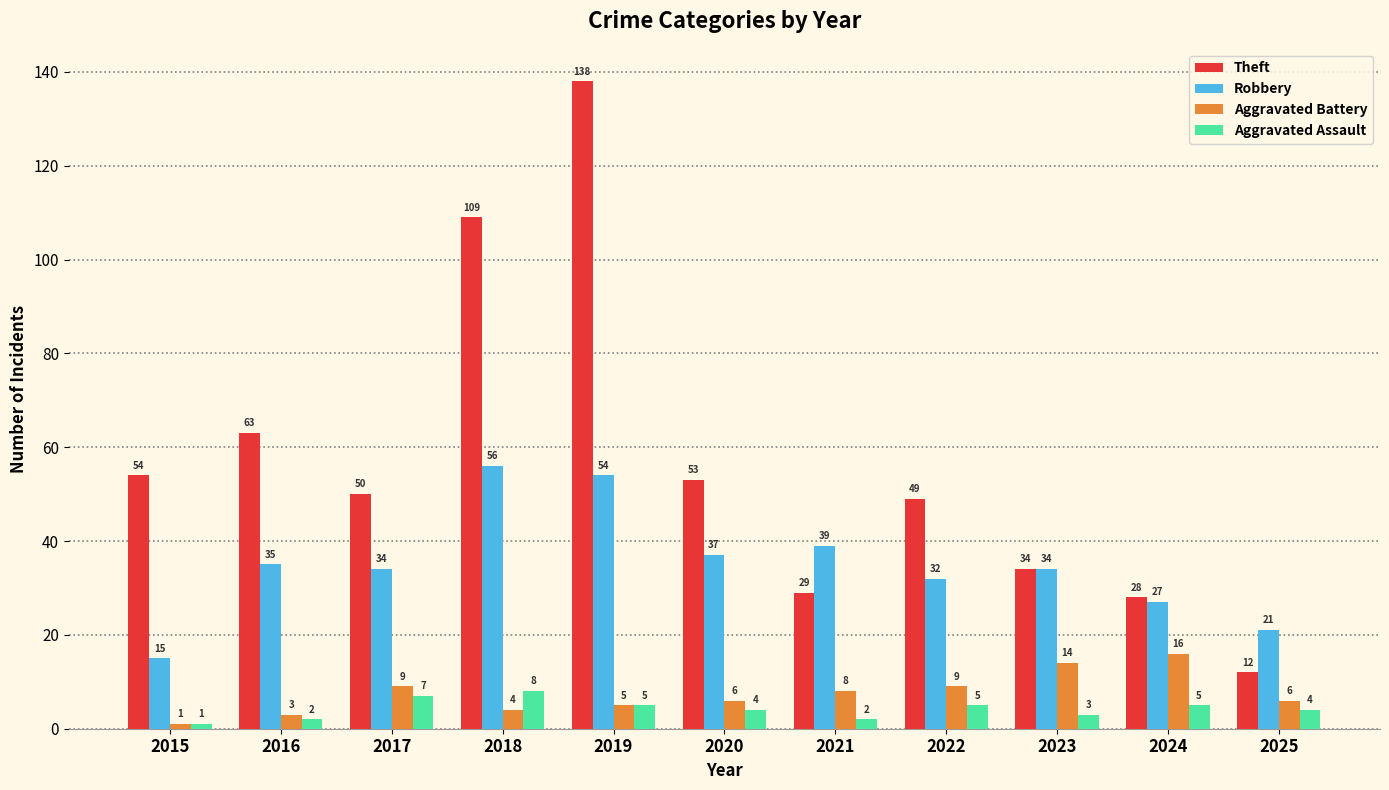

Where is Robbery nearest to the value 35?

2016